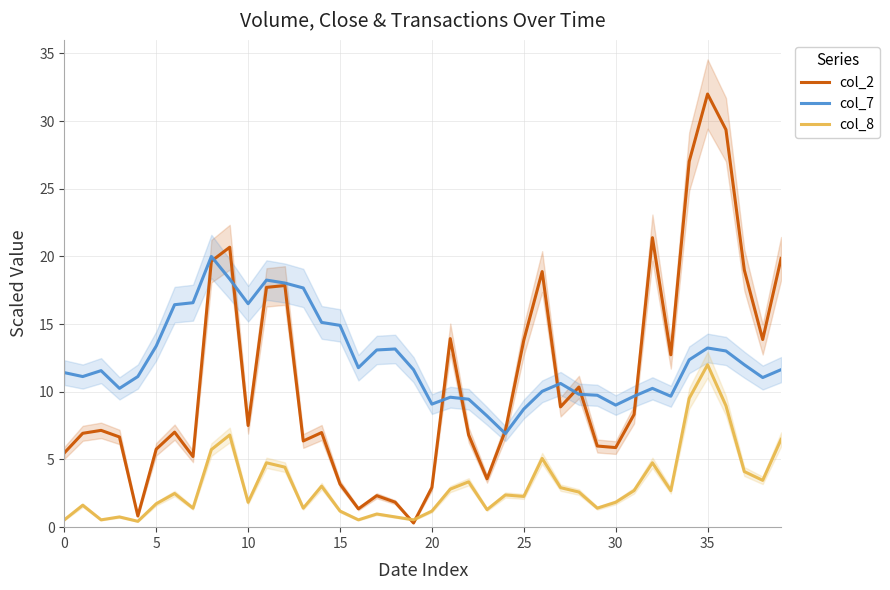

Is this an area chart (filled region under the line)?

No